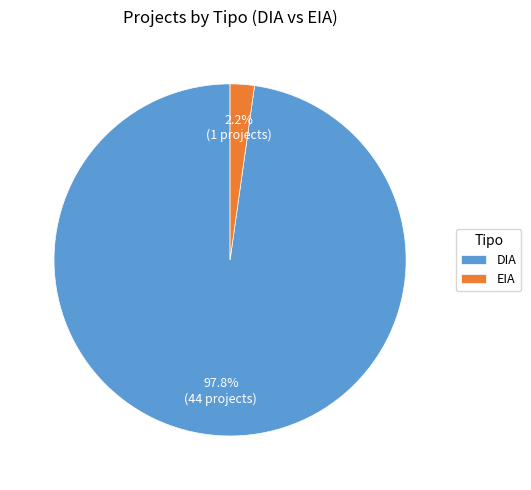

To the nearest percent, what is the difference between the EIA and DIA slice percentages?

96%